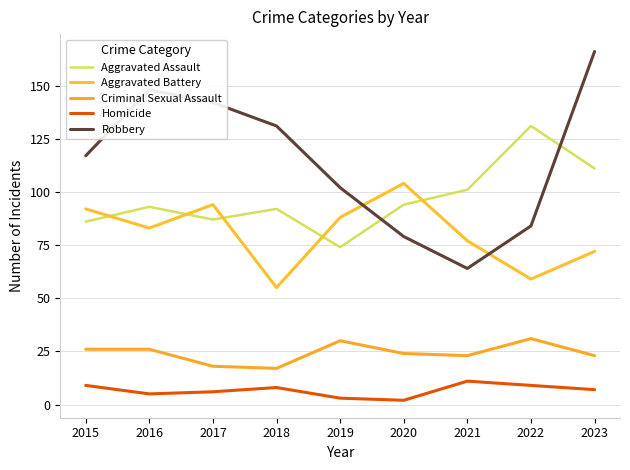

Reading left to right, what are all the values shown in this chart?

Aggravated Assault: 86	93	87	92	74	94	101	131	111
Aggravated Battery: 92	83	94	55	88	104	77	59	72
Criminal Sexual Assault: 26	26	18	17	30	24	23	31	23
Homicide: 9	5	6	8	3	2	11	9	7
Robbery: 117	148	142	131	102	79	64	84	166